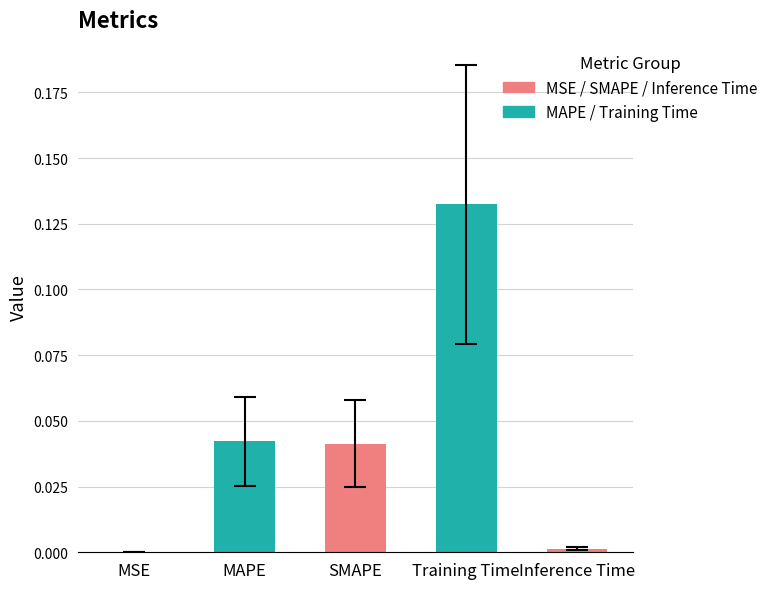

Which category has the highest value across all series?

Training Time